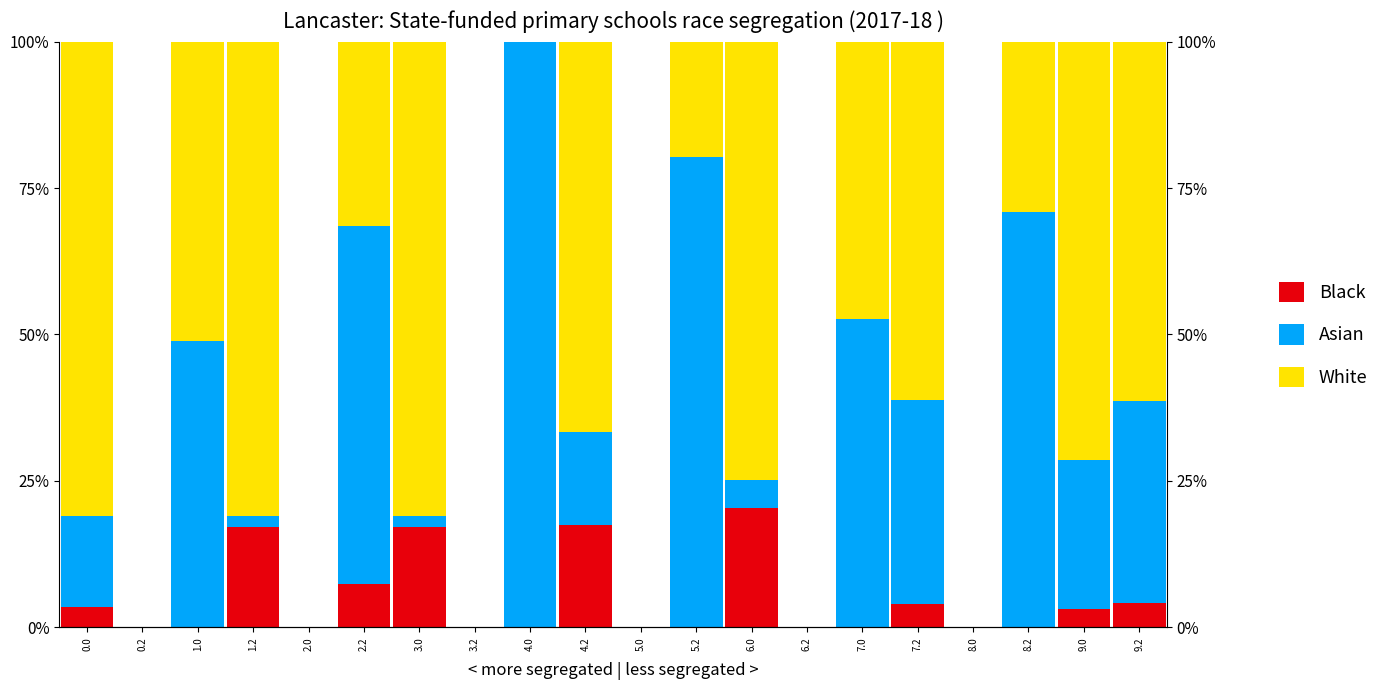

What is the maximum value for Black?

20.4